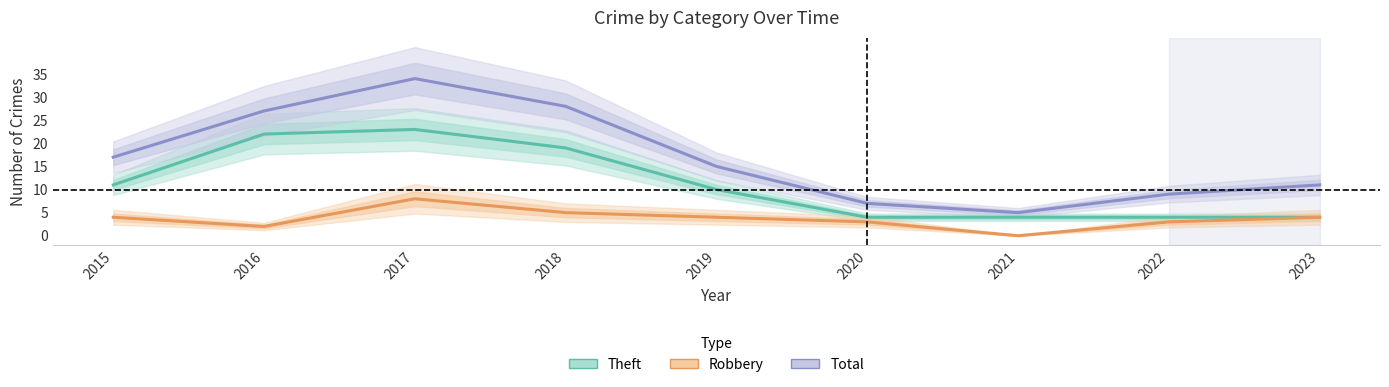

True or false: Theft and Robbery intersect in this chart.

False